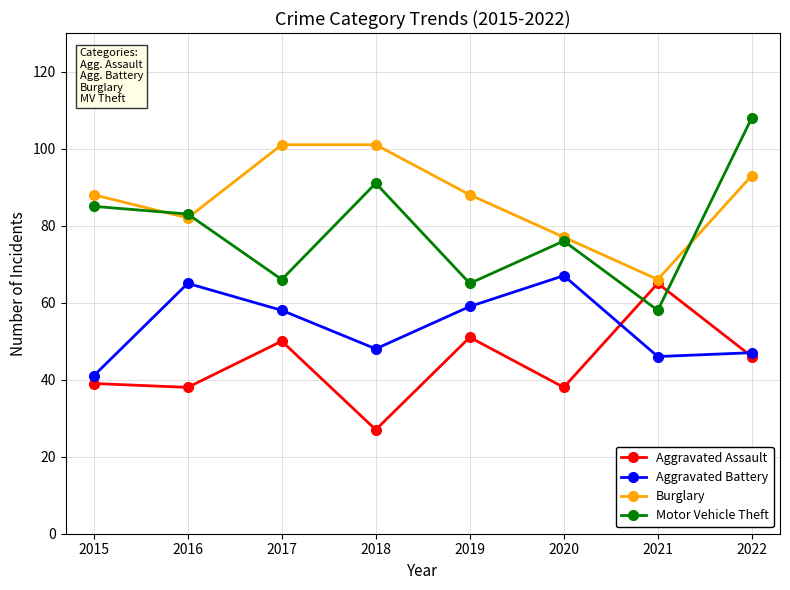

At which label is Burglary closest to 83?

2016